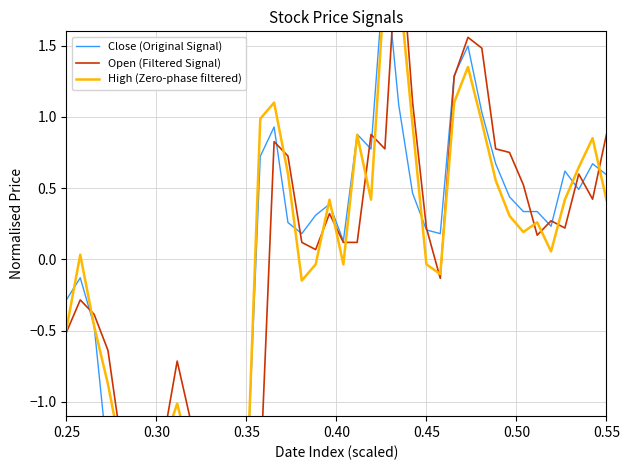

The value of Open (Filtered Signal) at 30 is 0.6. True or false?

False